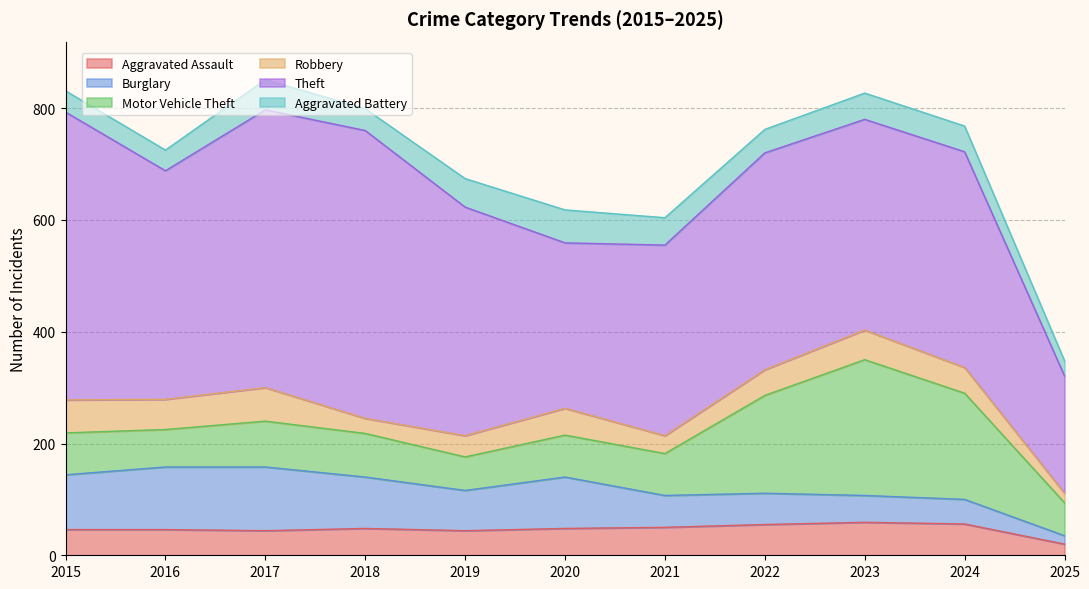

Reading right to left, transcribe all the data shown in this chart.

Aggravated Assault: 2025=20	2024=56	2023=59	2022=55	2021=50	2020=48	2019=44	2018=48	2017=44	2016=46	2015=46
Burglary: 2025=15	2024=44	2023=48	2022=56	2021=57	2020=92	2019=72	2018=92	2017=114	2016=112	2015=98
Motor Vehicle Theft: 2025=59	2024=190	2023=243	2022=175	2021=75	2020=75	2019=60	2018=78	2017=82	2016=67	2015=75
Robbery: 2025=17	2024=46	2023=53	2022=46	2021=32	2020=48	2019=38	2018=27	2017=60	2016=54	2015=59
Theft: 2025=210	2024=386	2023=377	2022=388	2021=341	2020=296	2019=409	2018=515	2017=497	2016=409	2015=515
Aggravated Battery: 2025=27	2024=46	2023=47	2022=42	2021=49	2020=59	2019=51	2018=39	2017=54	2016=37	2015=38